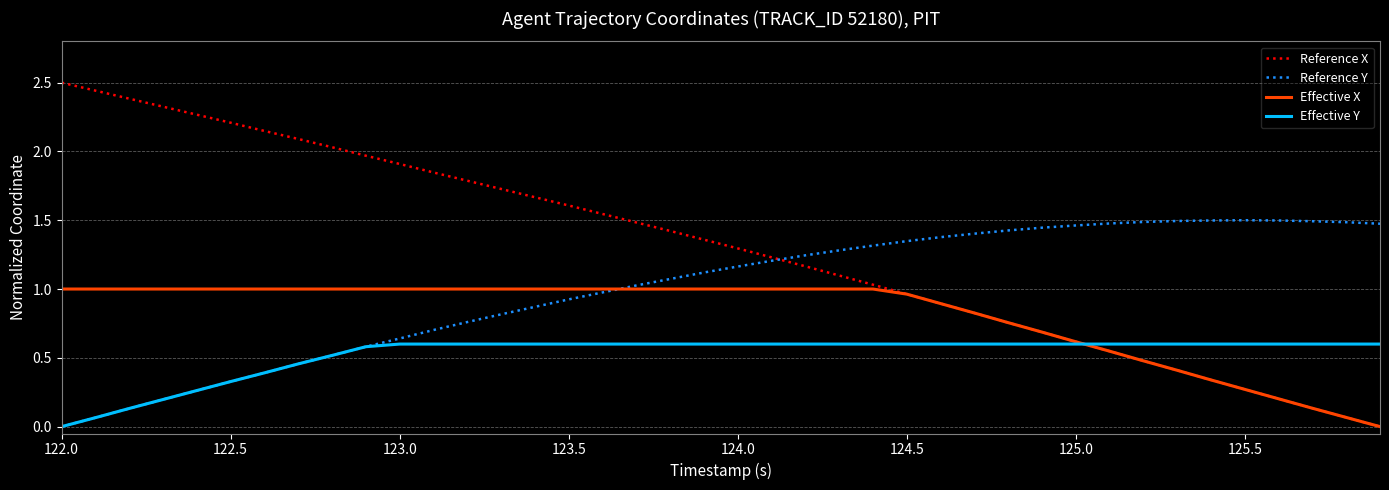

Which series has the largest total across all categories?

Reference X